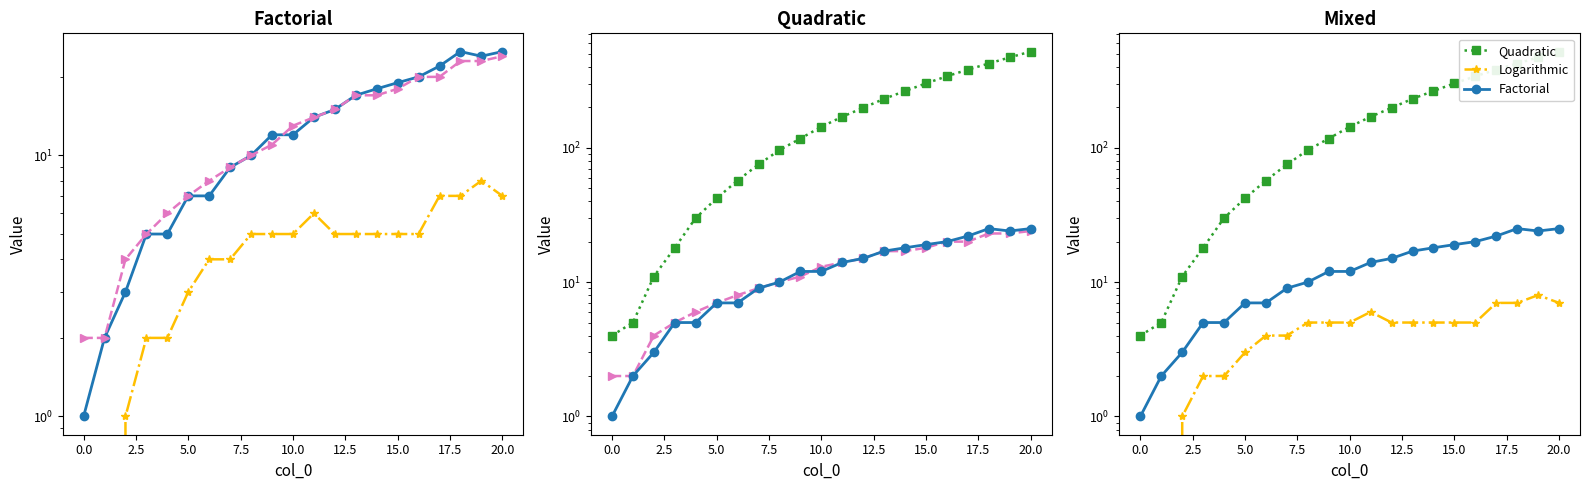

How many times do Linear and Factorial cross each other?

1